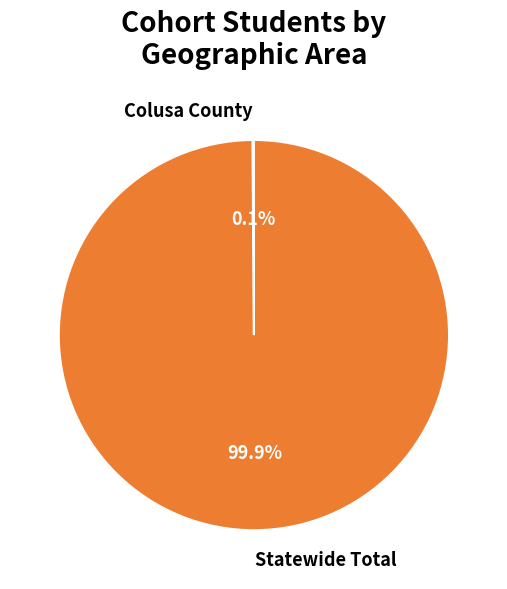

Is it true that Statewide Total is 100% of the pie?

True